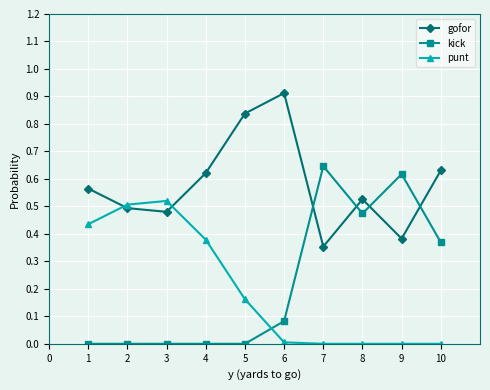

At which category does gofor reach its first local peak?

6